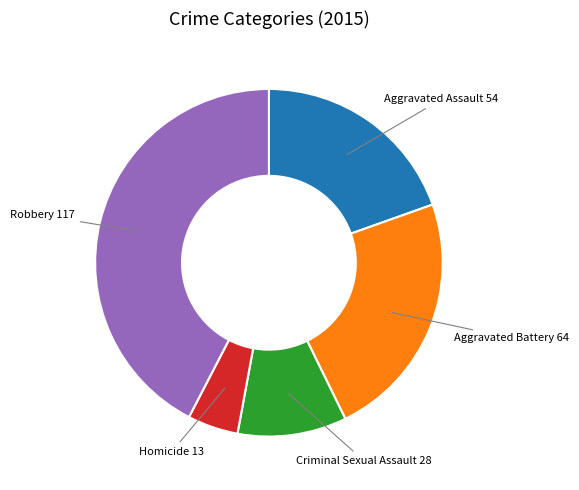

Does any single category account for the majority?

No